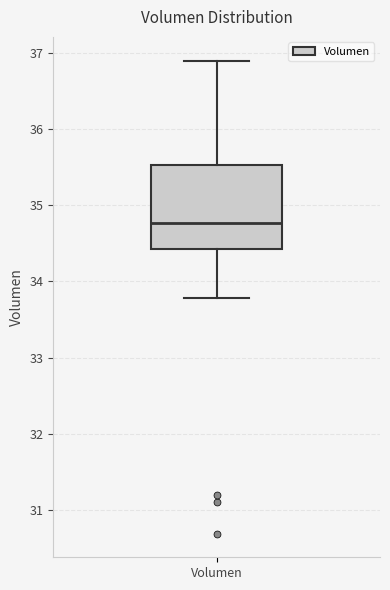

Transcribe this box plot: give where the median line is, the range the box spans, and where the two whiskers end, as read against the y-axis. The values are not printed on the chart, so give them approximately, as read against the axis.

median 34.8, box 34.4 to 35.5, whiskers 33.8 to 36.9